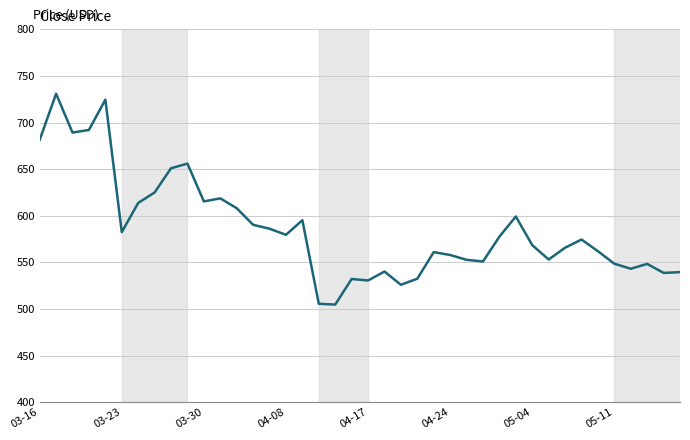

What is the smallest value displayed?

504.6